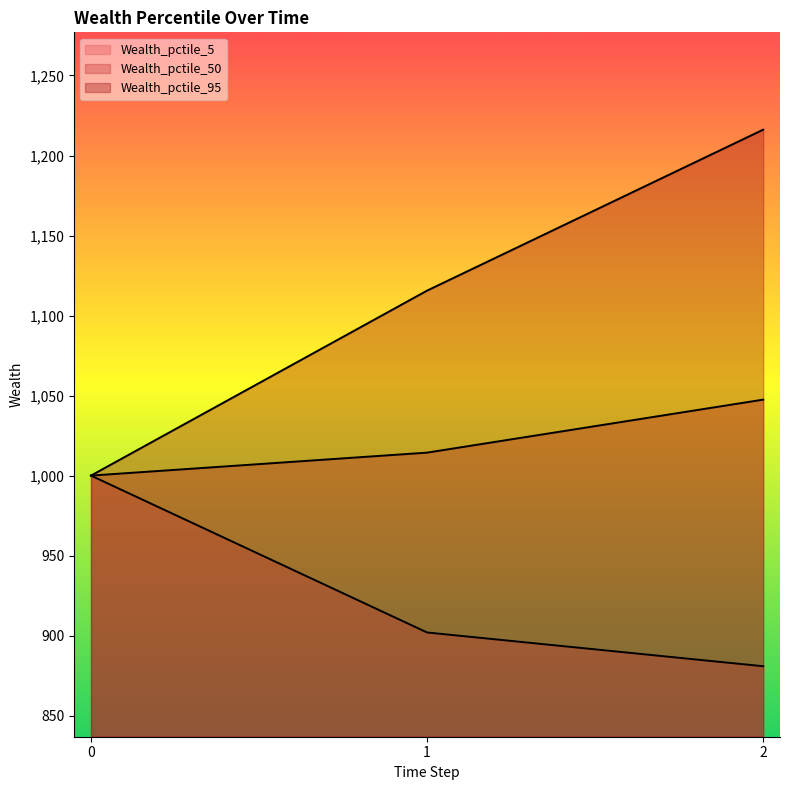

Which series has the largest total across all categories?

Wealth_pctile_95